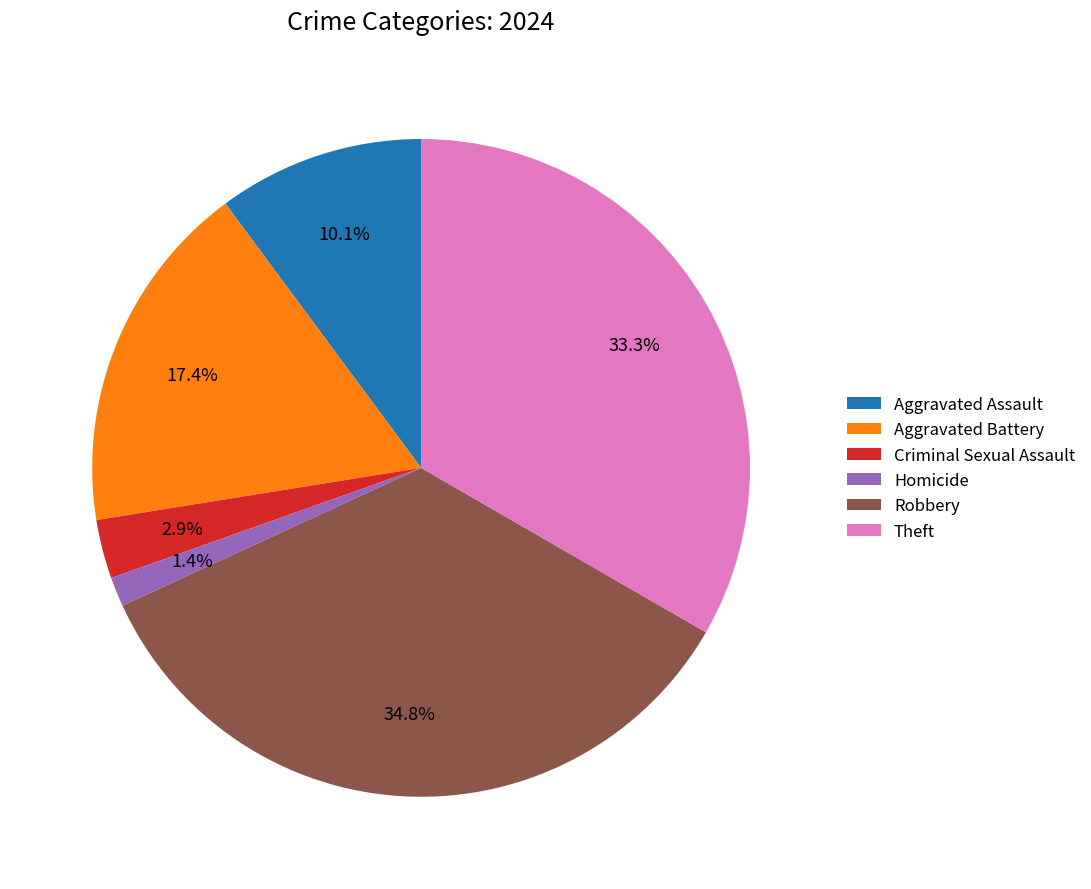

True or false: Theft accounts for 33% of the total.

True